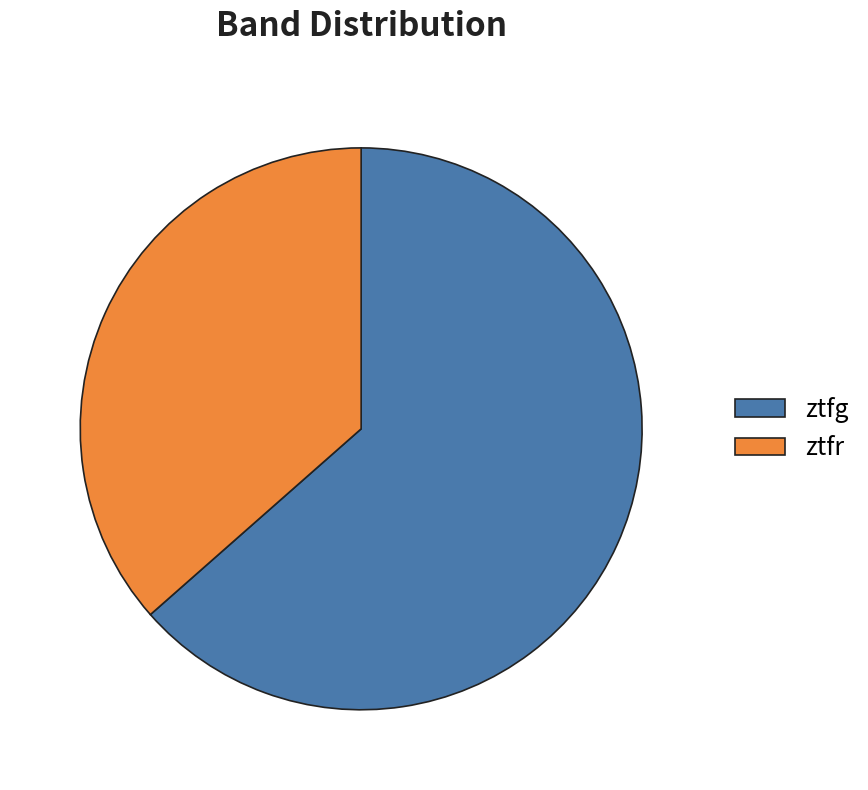

Count the number of slices in the pie.

2